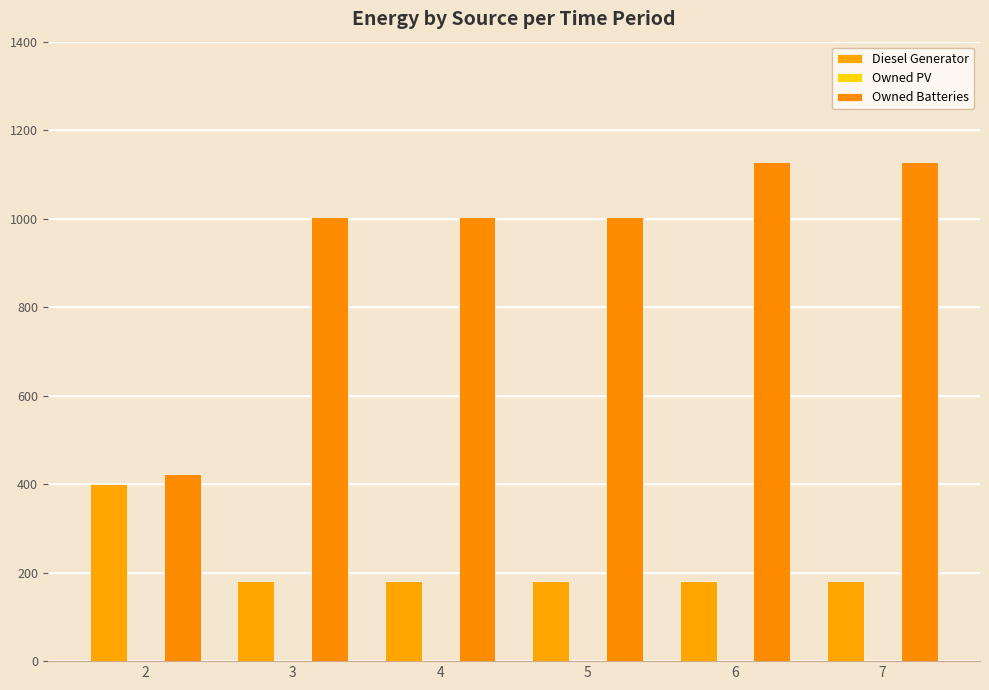

What is the difference between the highest and lowest values at 7?

947